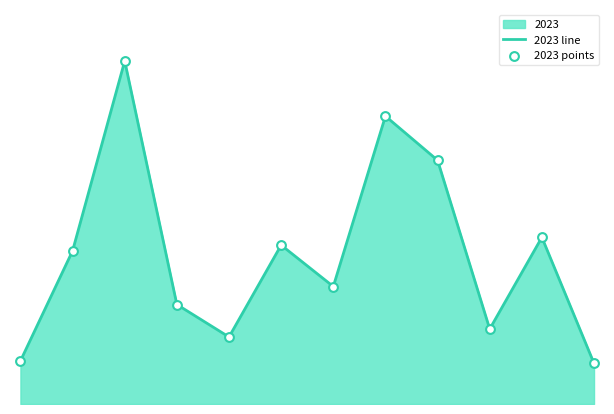

Which series has the largest total across all categories?

2023 line